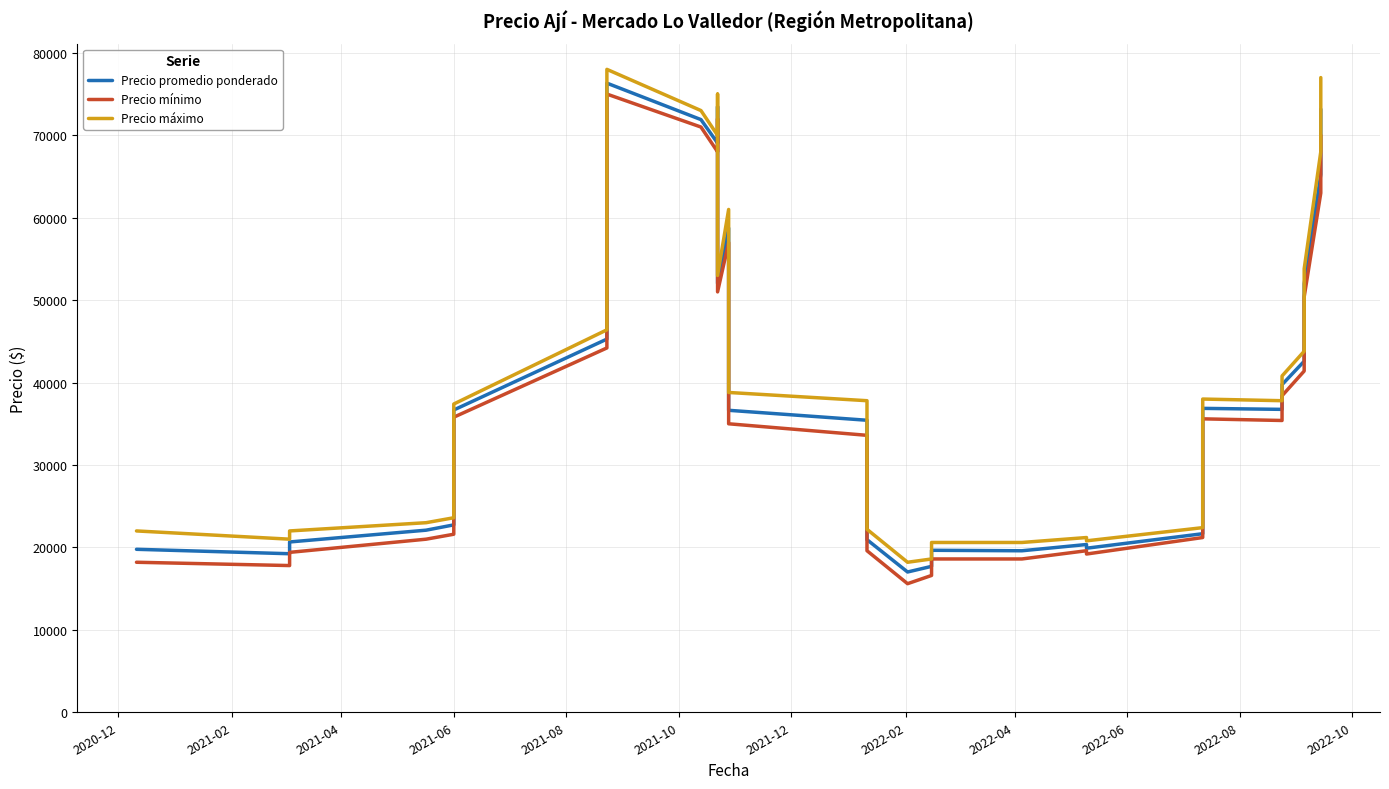

True or false: Precio máximo and Precio mínimo intersect in this chart.

False